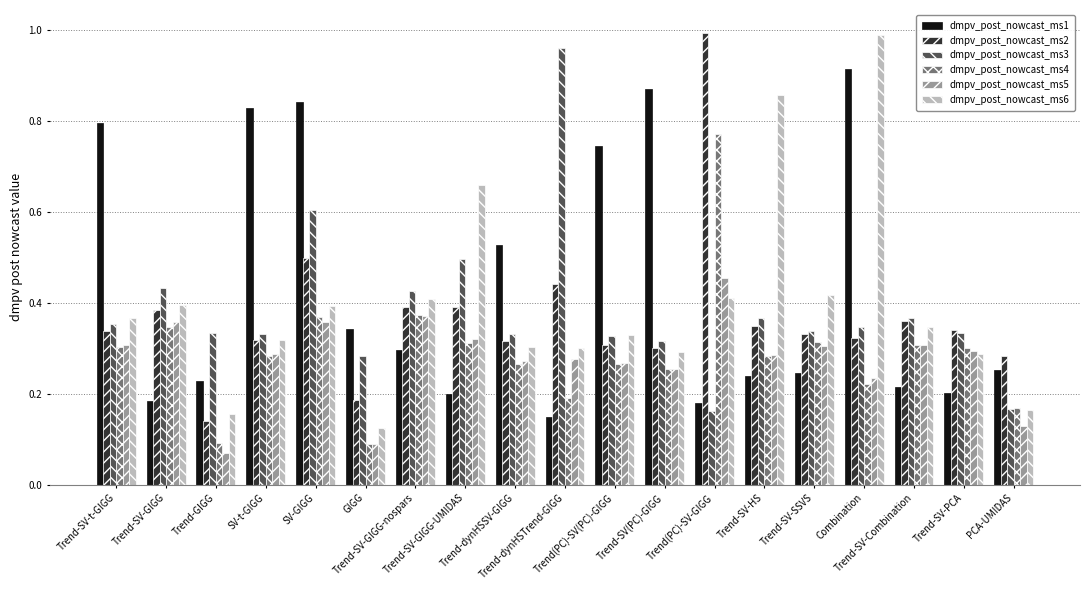

At how many categories does at least one series exceed 0?

19